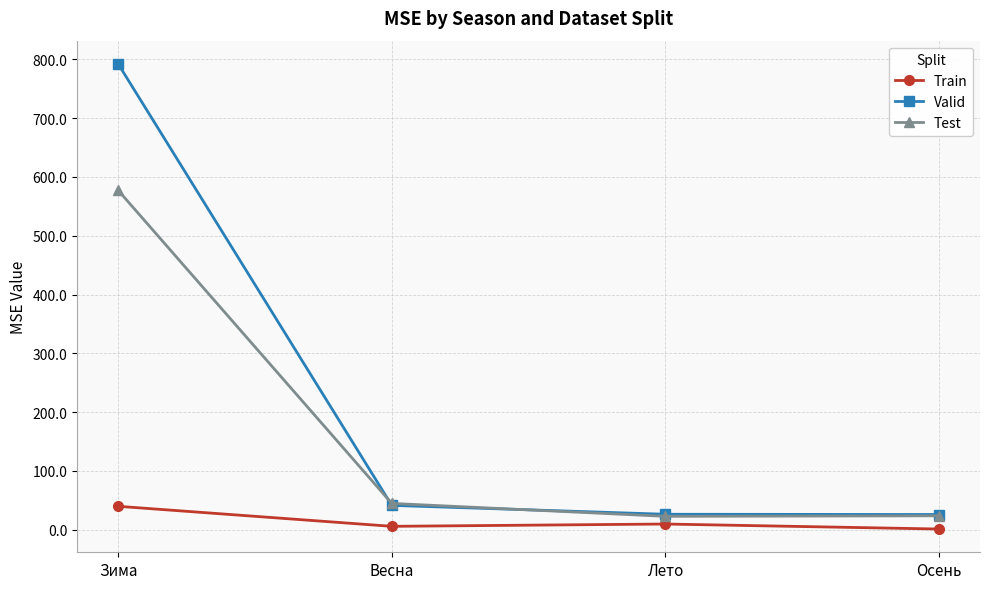

True or false: Valid and Train cross at least once.

False